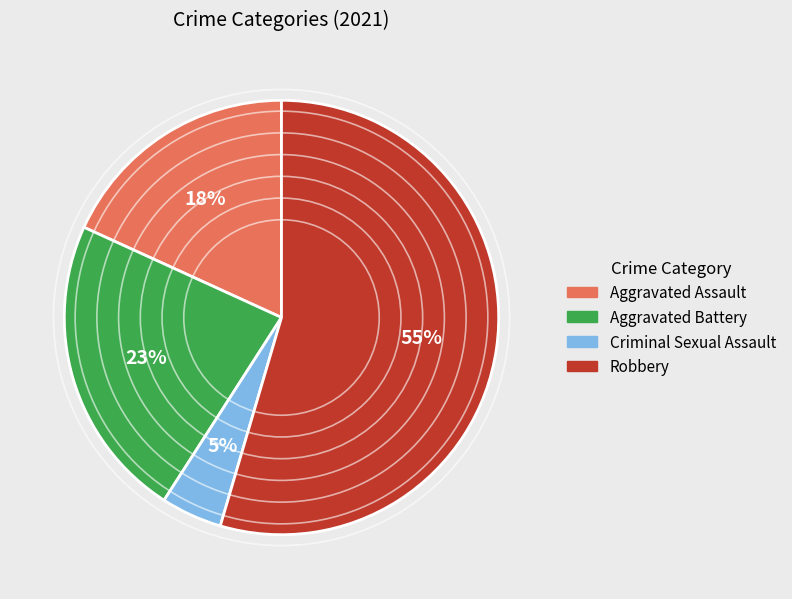

The Aggravated Assault slice represents 10% of the pie. True or false?

False